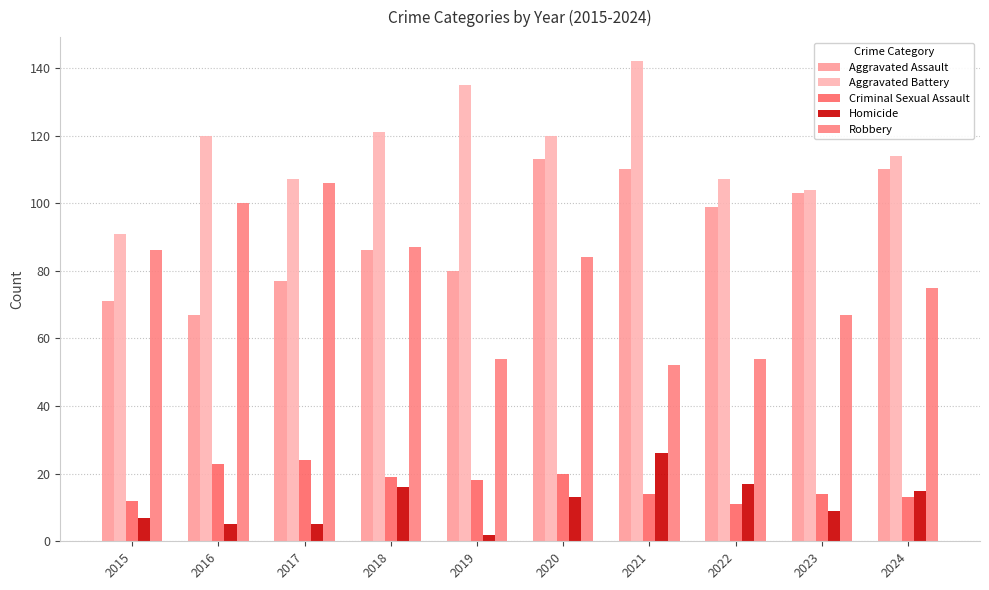

Is the value of Aggravated Assault at 2021 greater than the value of Homicide at 2022?

Yes